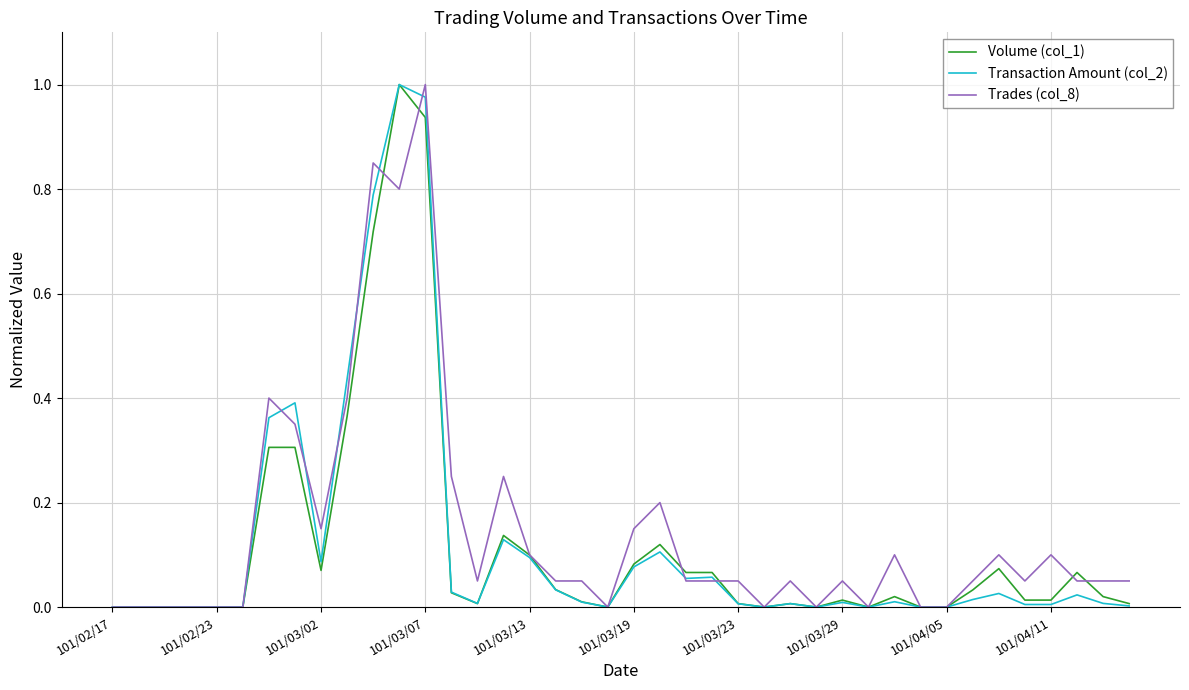

What is the sum of all Volume (col_1) values?

4.6